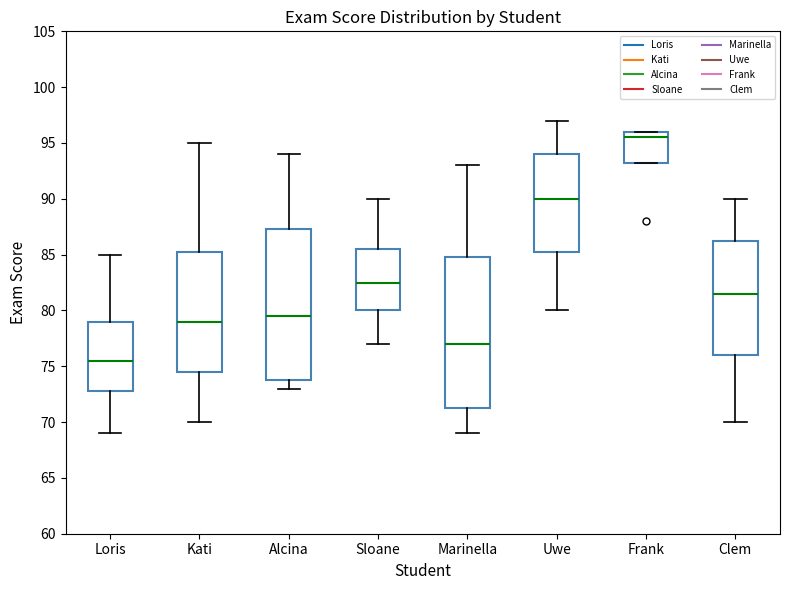

Reading left to right, read every box against the y-axis: the position of its median line, the range the box covers, and the ends of its whiskers. The values are not printed on the chart, so give them approximately, as read against the axis.

Loris: median 75.5, box 73.0 to 79.0, whiskers 69.0 to 85.0
Kati: median 79.0, box 74.5 to 85.5, whiskers 70.0 to 95.0
Alcina: median 79.5, box 74.0 to 87.5, whiskers 73.0 to 94.0
Sloane: median 82.5, box 80.0 to 85.5, whiskers 77.0 to 90.0
Marinella: median 77.0, box 71.5 to 85.0, whiskers 69.0 to 93.0
Uwe: median 90.0, box 85.5 to 94.0, whiskers 80.0 to 97.0
Frank: median 95.5, box 93.5 to 96.0, whiskers 93.5 to 96.0
Clem: median 81.5, box 76.0 to 86.5, whiskers 70.0 to 90.0